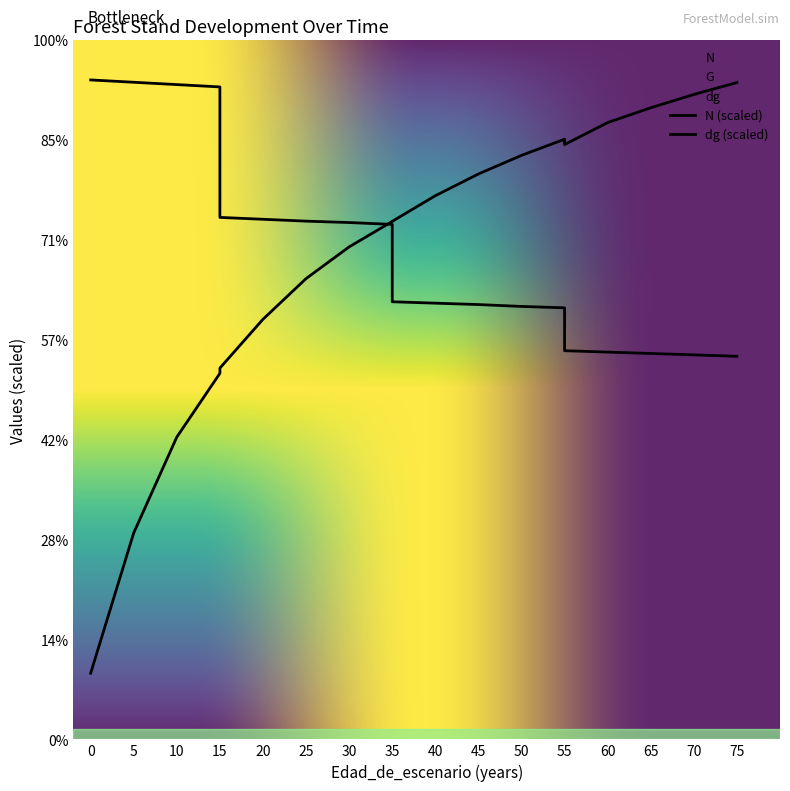

What is the difference between the maximum and minimum values in the G series?

295.8